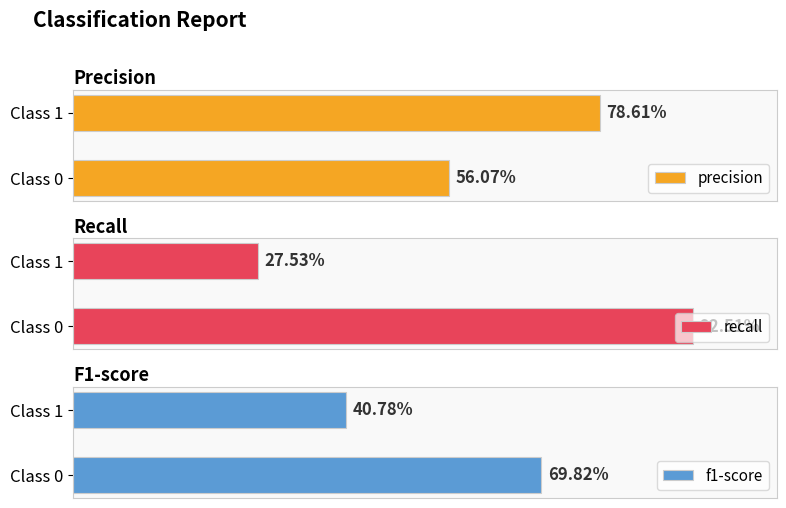

What is the spread (max minus min) of values at 0.2?

0.5